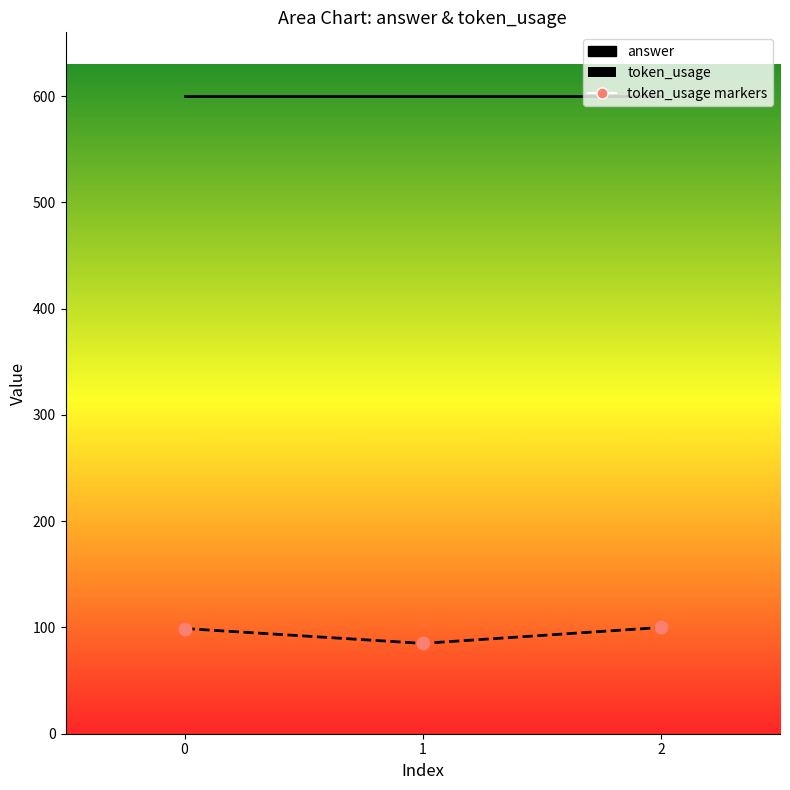

Between 1 and 2, which is larger?

2